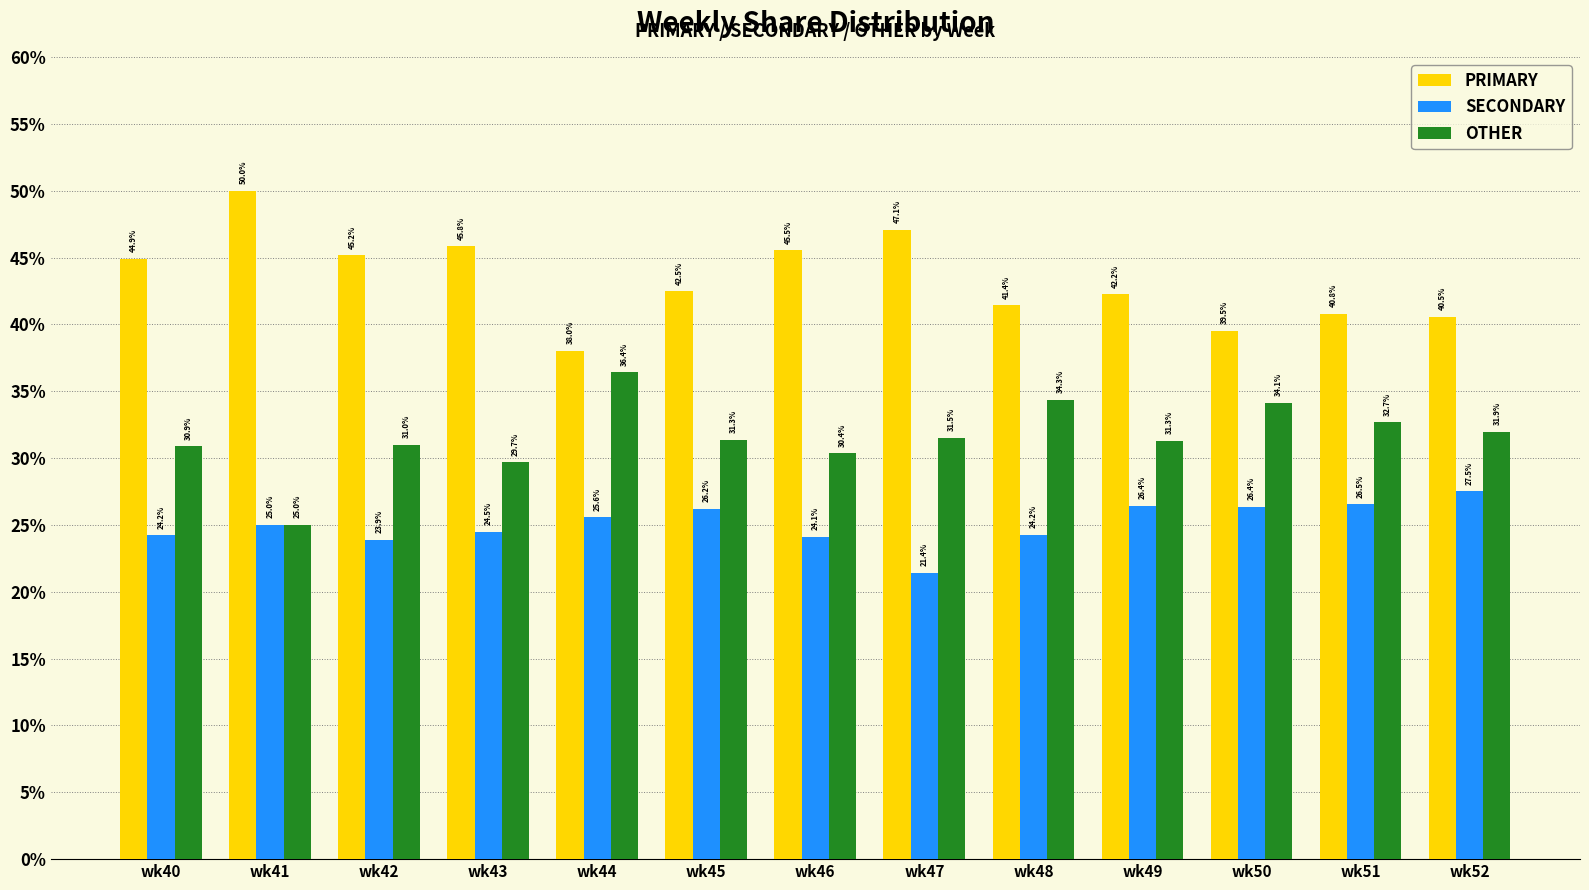

What is the difference between the maximum and minimum values in the SECONDARY series?

6.1